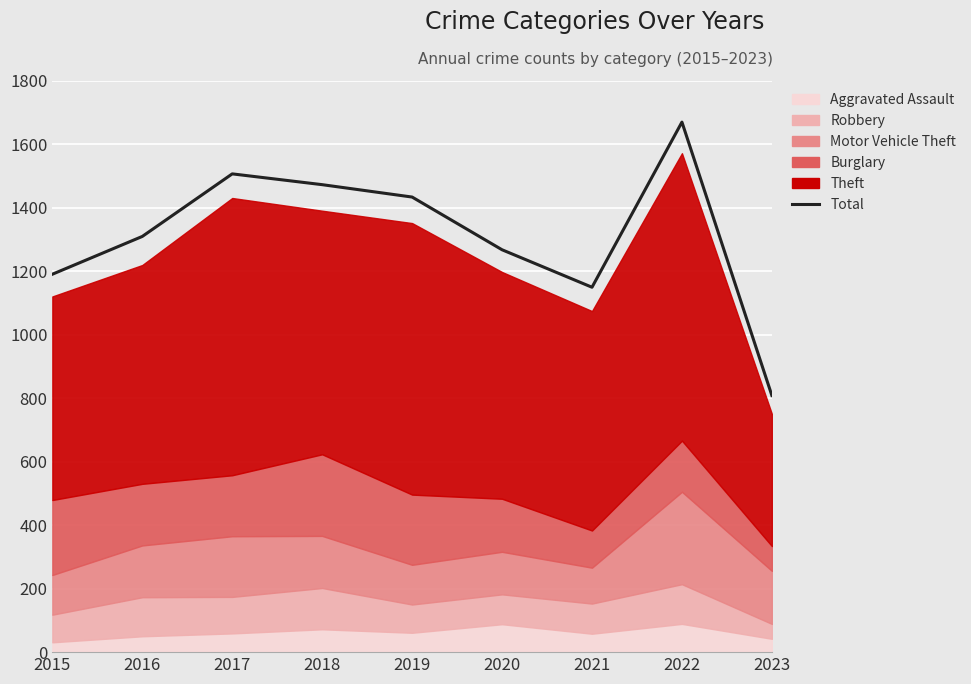

Approximately how many times larger is the value at 2016 compared to 2019?

0.9